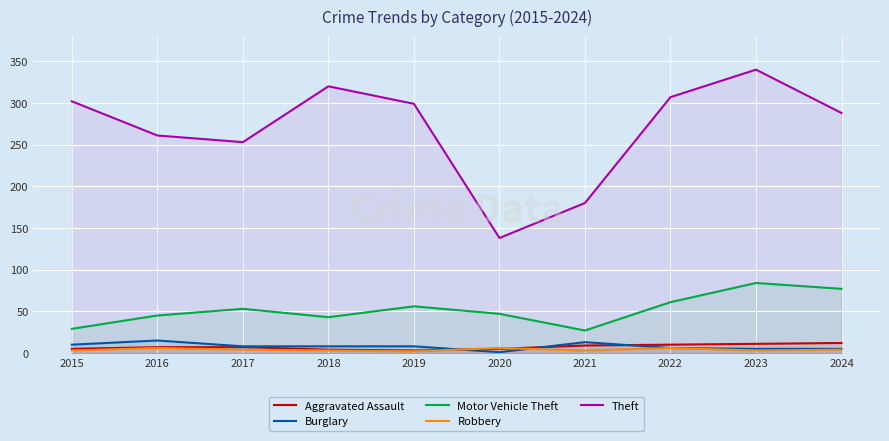

What are all the series names shown in the legend?

Aggravated Assault, Burglary, Motor Vehicle Theft, Robbery, Theft